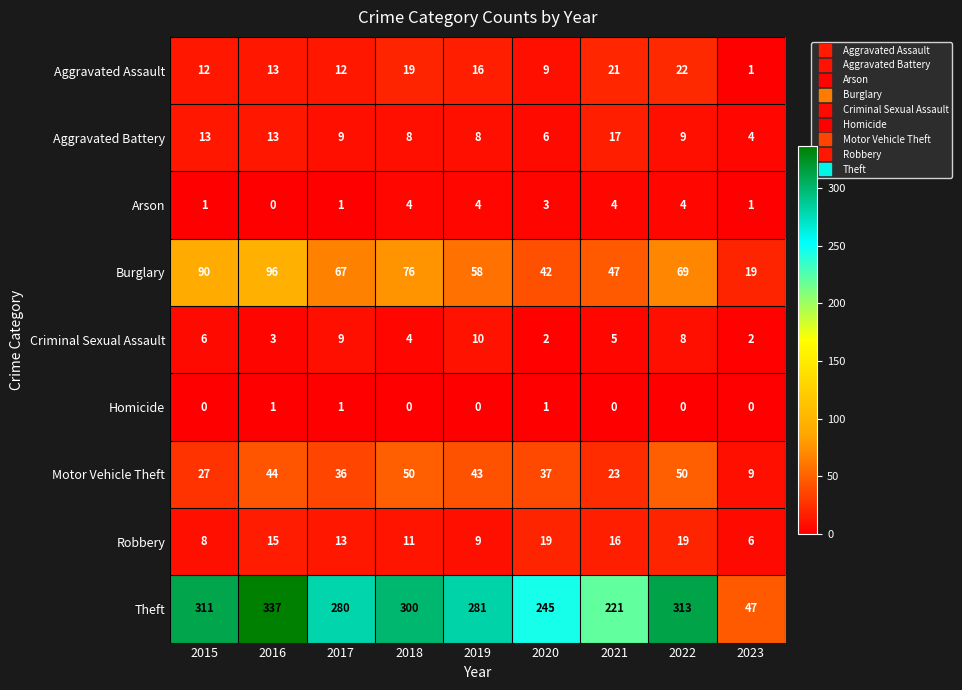

How many data points does each series have?

9